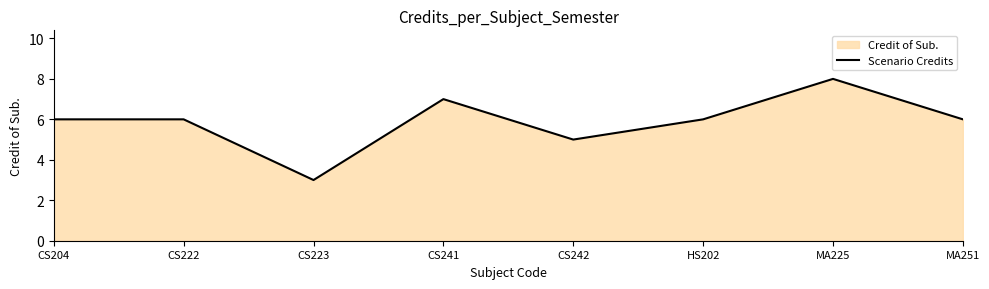

How many values are between 6 and 7?

5